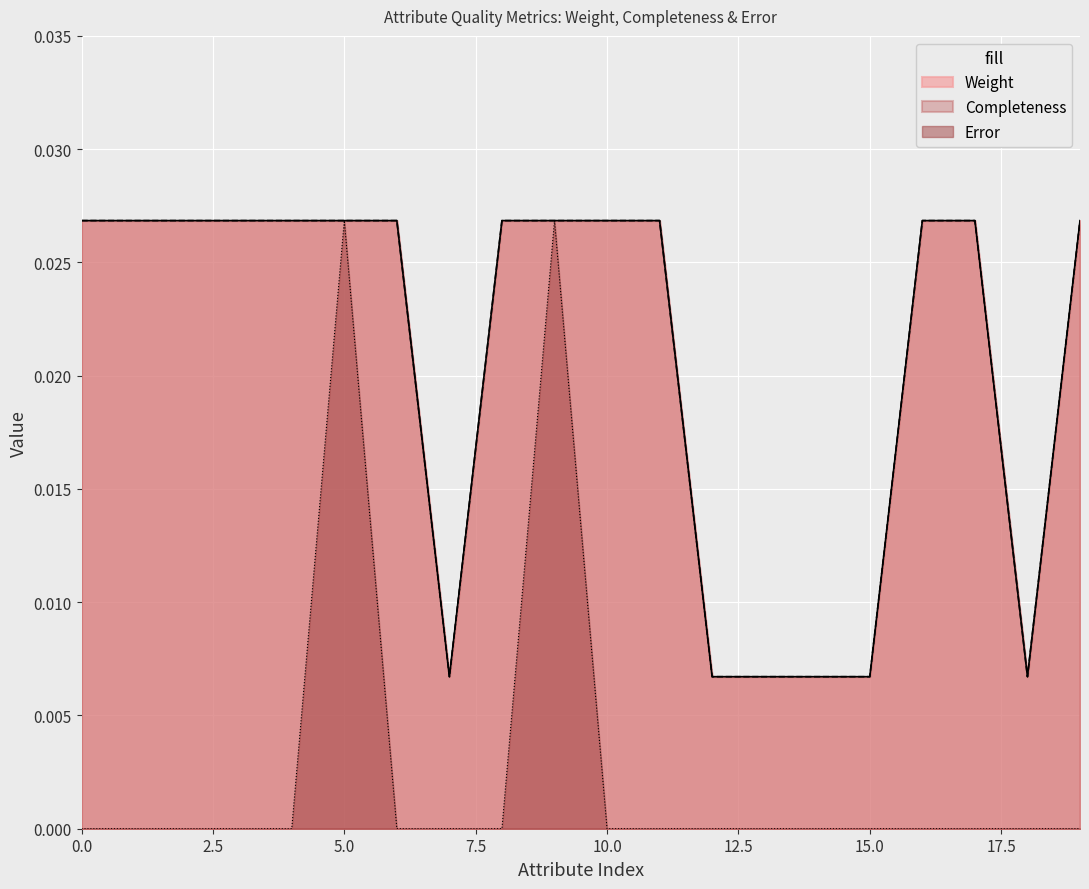

In Error, how many points are higher than both neighbors (excluding endpoints)?

2